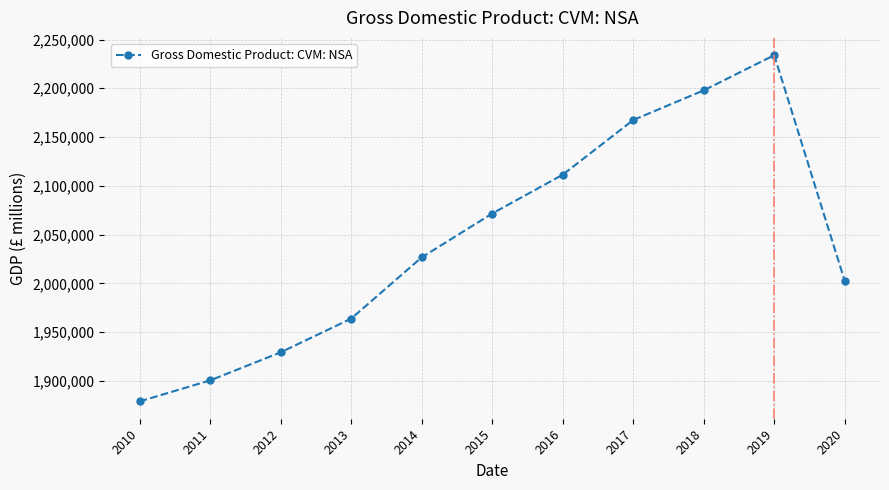

Reading left to right, list all the values displayed in this chart.

1878960	1900476	1929229	1963807	2026566	2071561	2111357	2167415	2197841	2233921	2002489